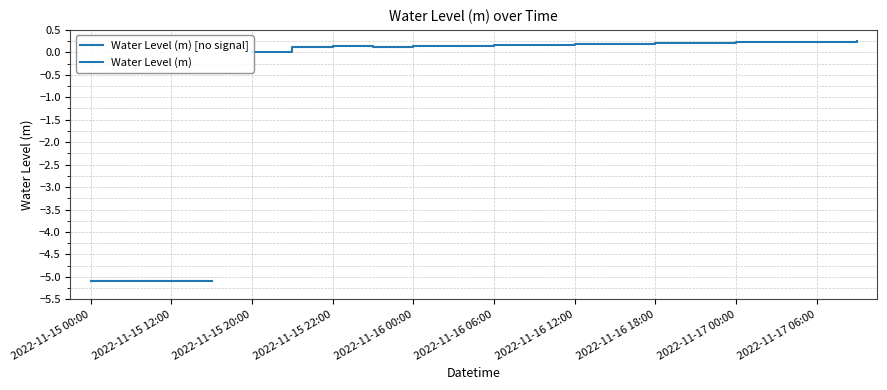

Which category has the lowest value across all series?

2022-11-15 00:00